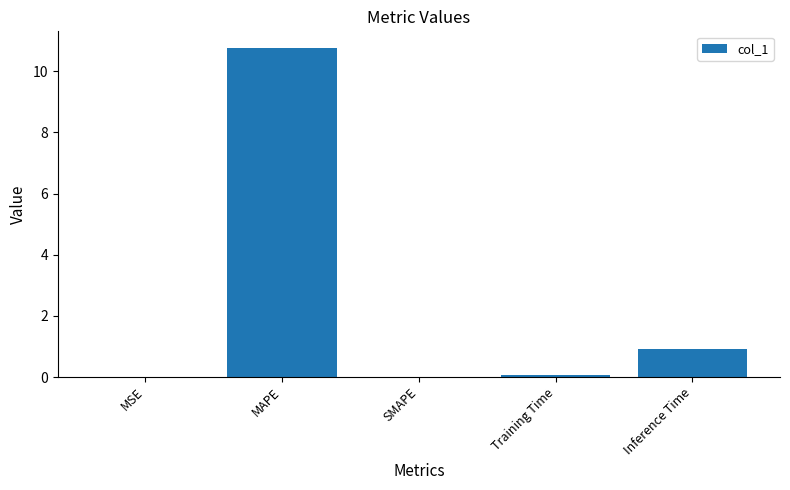

Are the bars horizontal?

No